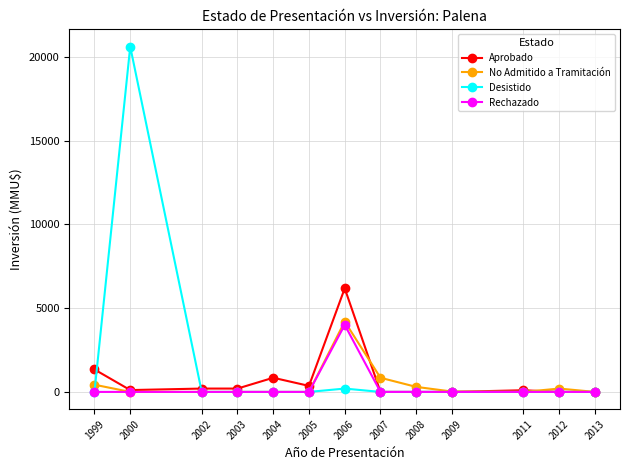

What are all the series names shown in the legend?

Aprobado, No Admitido a Tramitación, Desistido, Rechazado